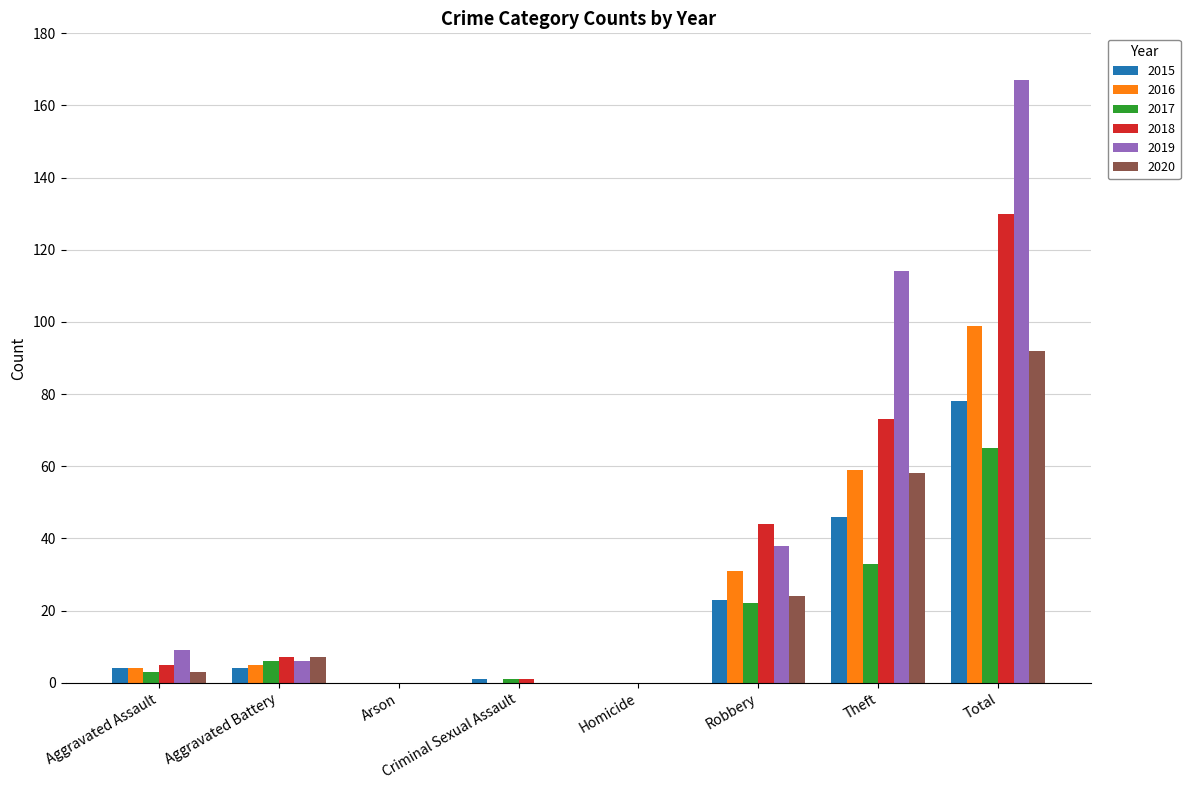

Where is 2016 nearest to the value 49?

Theft